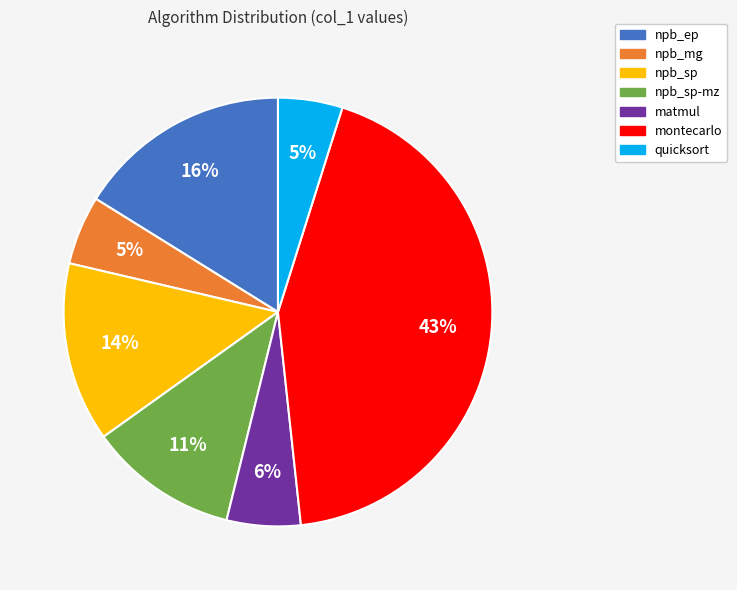

To the nearest percent, what is the average slice percentage?

14%